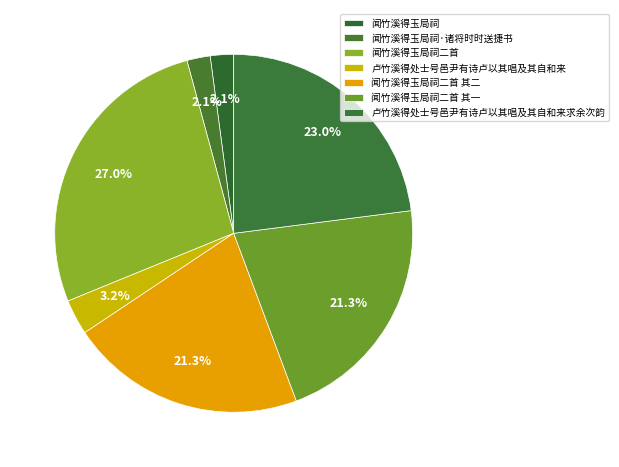

Is 闻竹溪得玉局祠二首 其二 the majority of the pie?

No